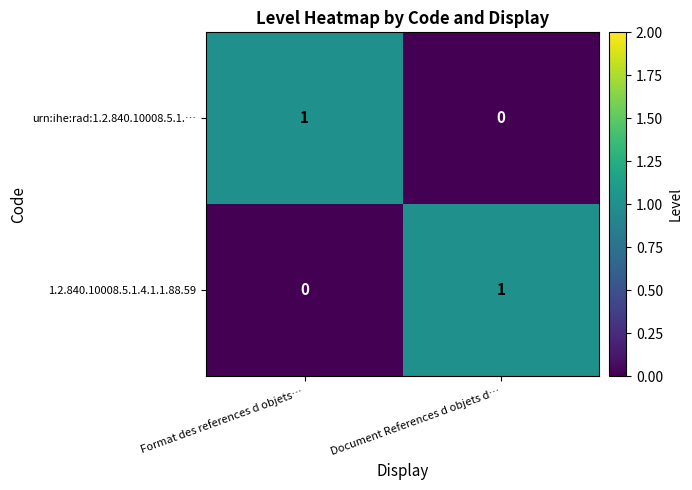

Reading left to right, extract all data points from this chart.

urn:ihe:rad:1.2.840.10008.5.1.…: Format des references d objets…=1	Document References d objets d…=0
1.2.840.10008.5.1.4.1.1.88.59: Format des references d objets…=0	Document References d objets d…=1